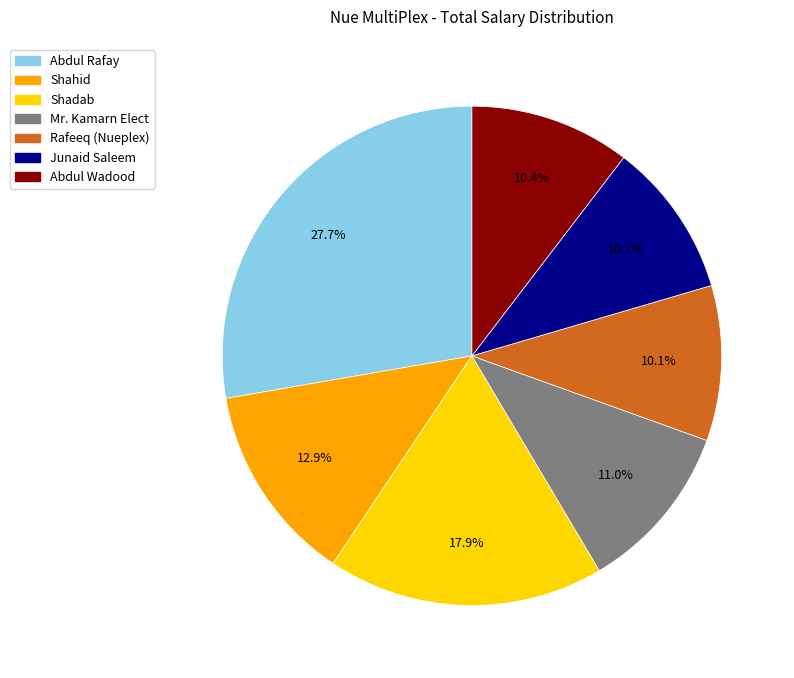

What portion of the pie excludes Abdul Rafay?

72.3%